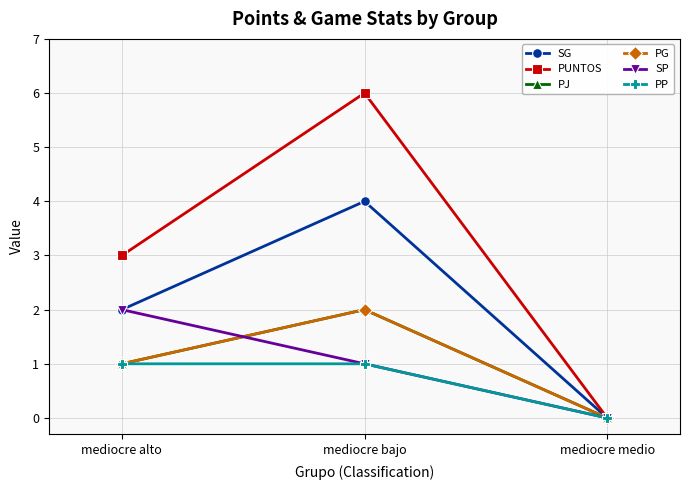

Rank the series by their maximum value, from lowest to highest.

PP, PJ, PG, SP, SG, PUNTOS